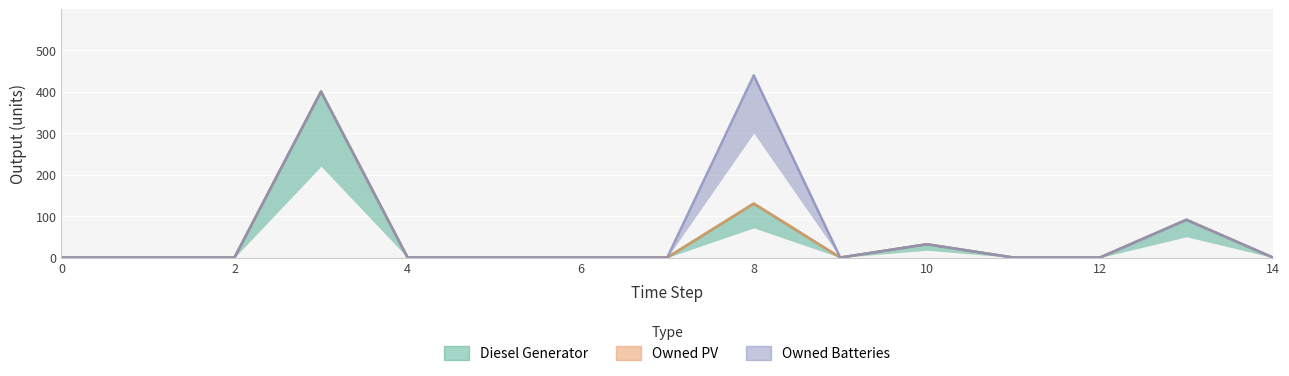

What is the maximum value for Owned PV?

400